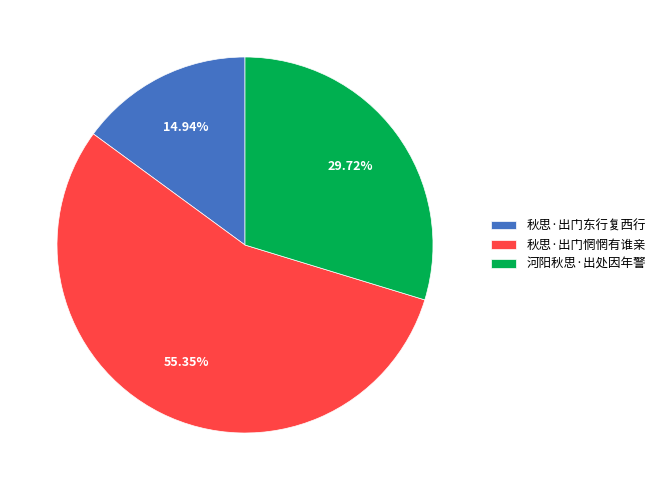

What is the smallest slice in the pie chart?

秋思·出门东行复西行